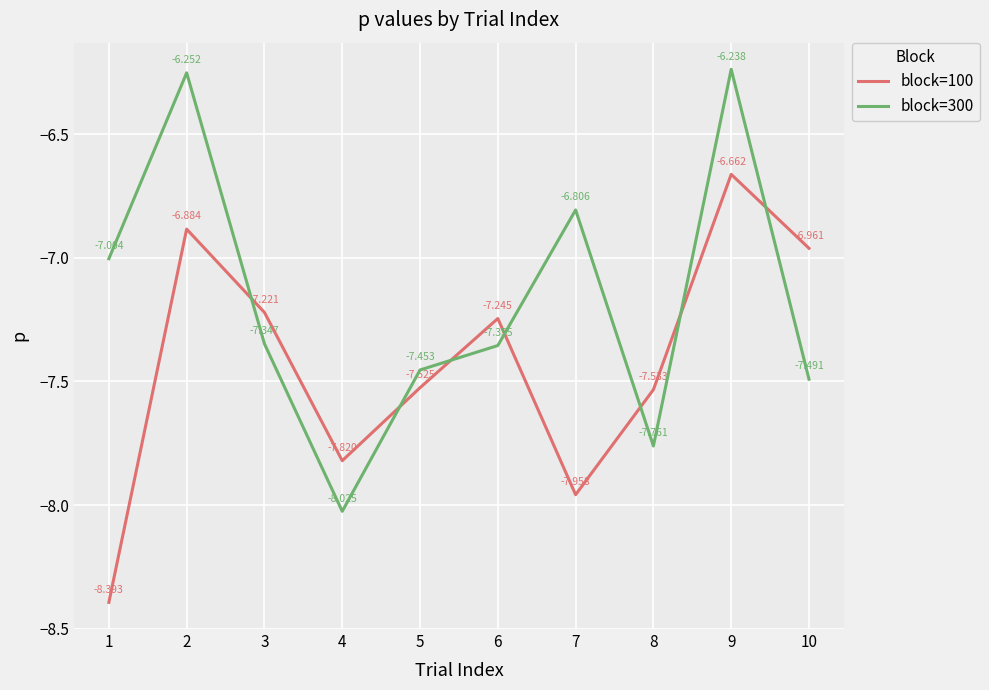

How many intersections are there between block=100 and block=300?

7